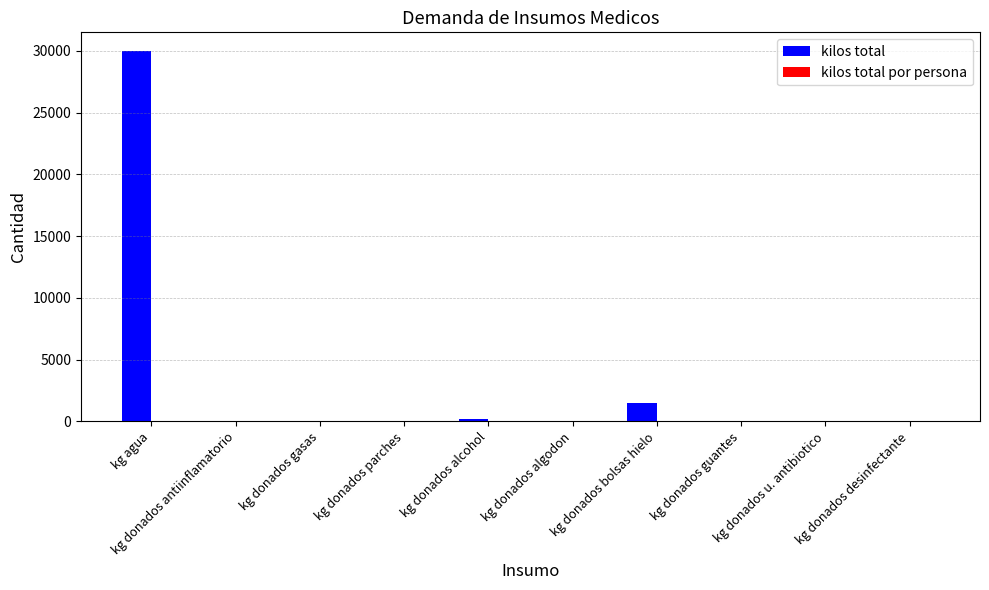

Count the number of categories in the chart.

10